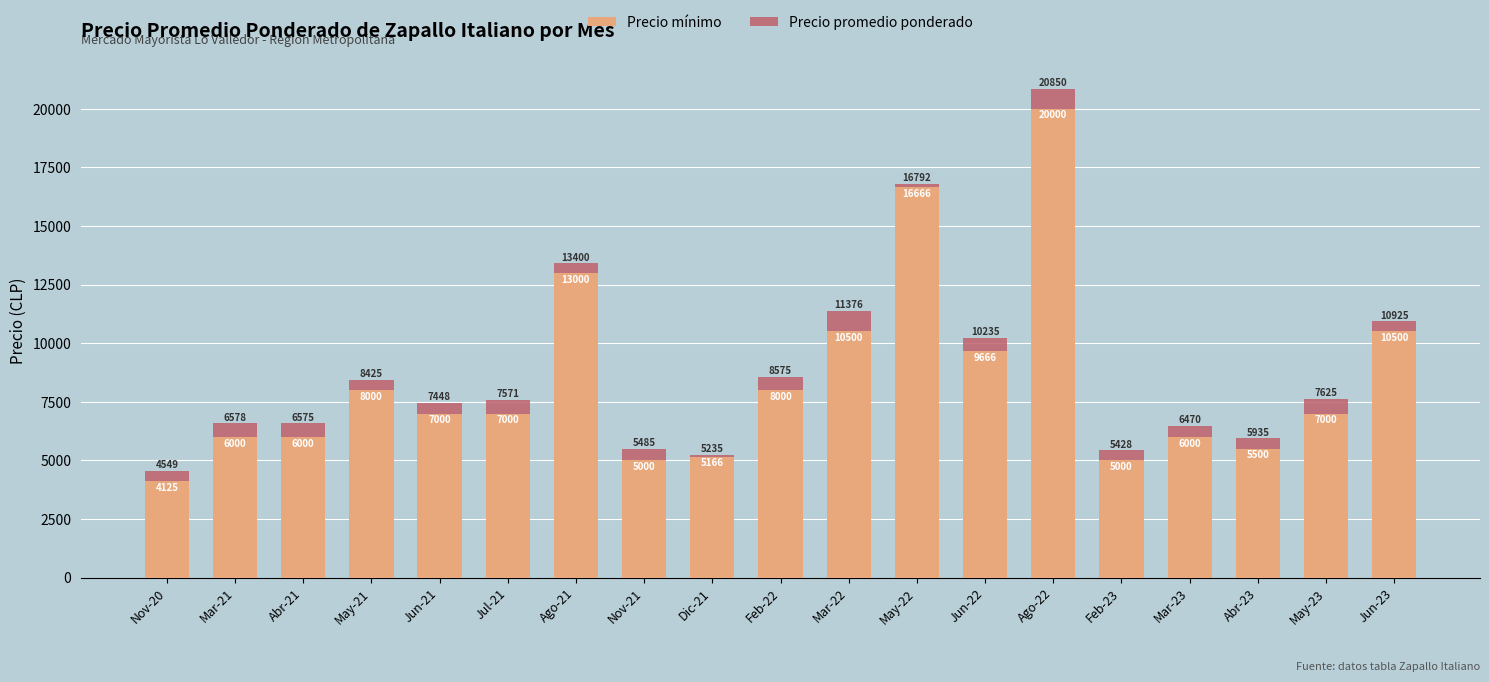

What is the total value across all series at Mar-23?

6470